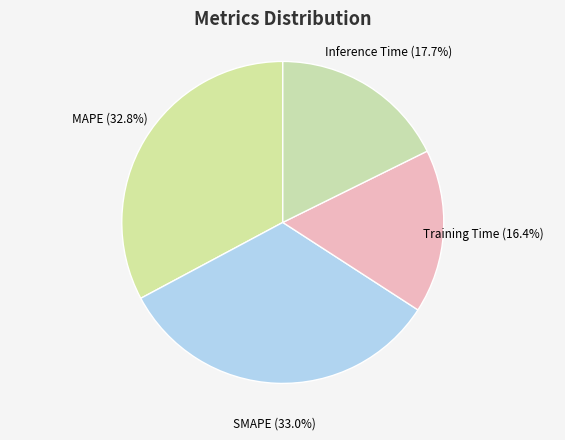

Between Training Time and MAPE, which is larger?

MAPE